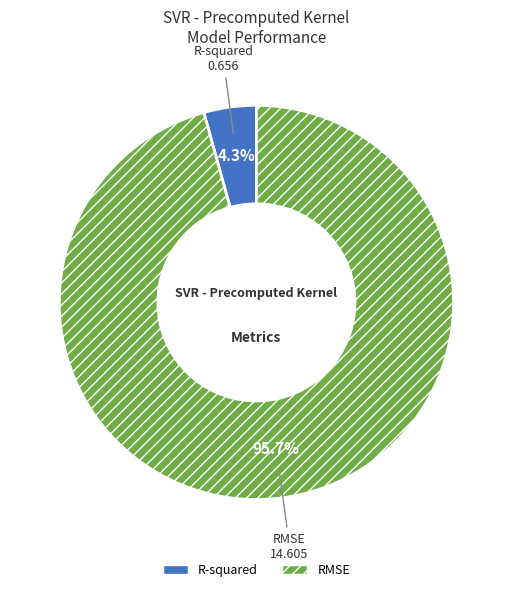

What portion of the pie excludes R-squared?

95.7%